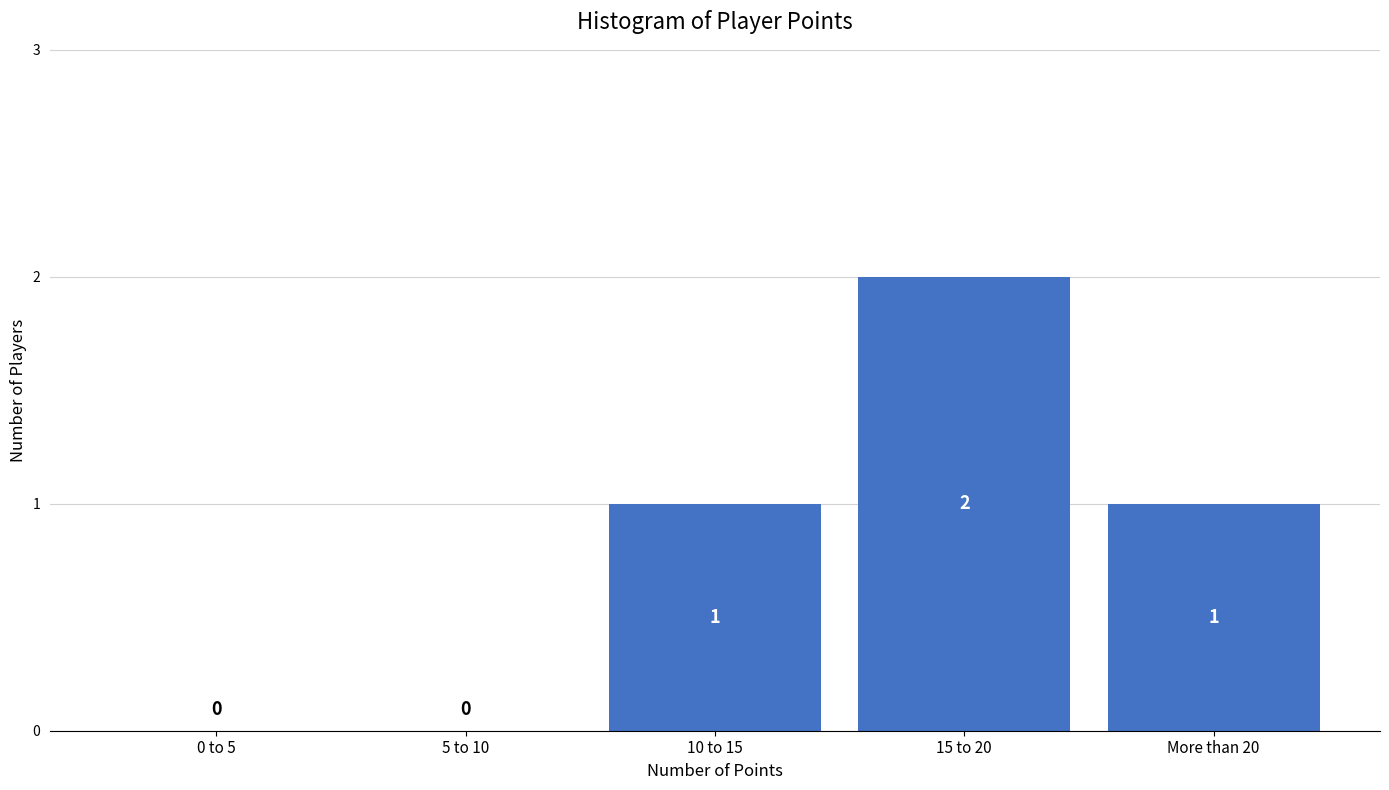

Reading left to right, what are all the values shown in this chart?

0 to 5=0	5 to 10=0	10 to 15=1	15 to 20=2	More than 20=1